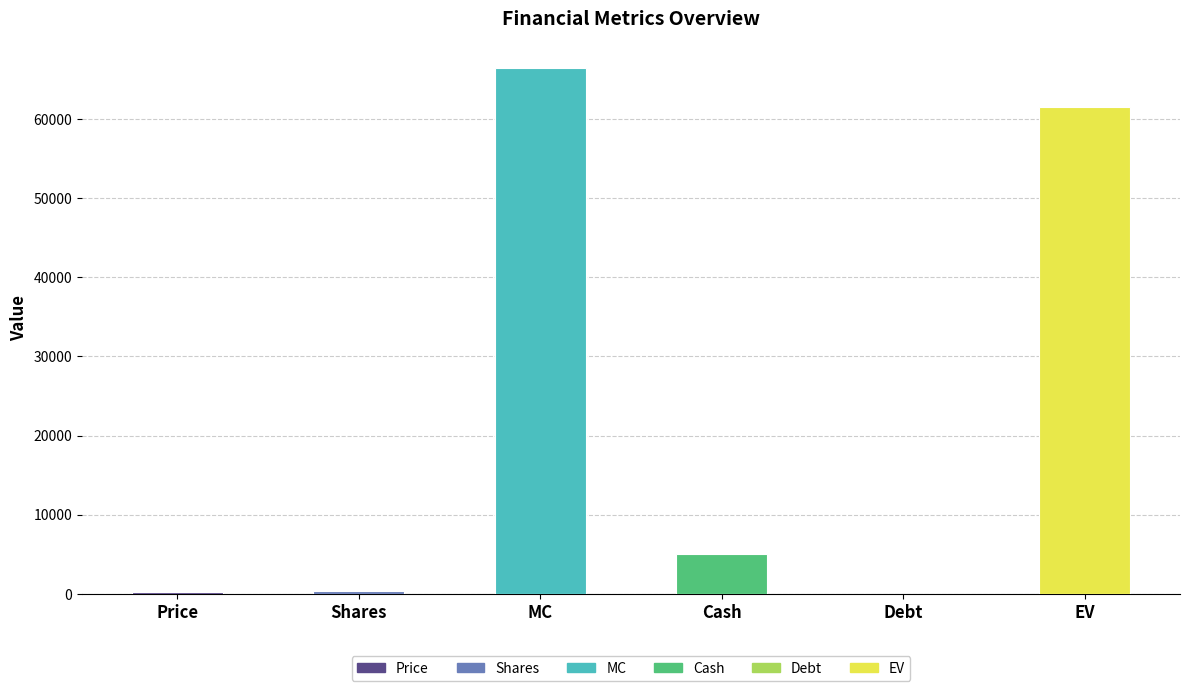

At which category does the chart reach its peak across all series?

MC